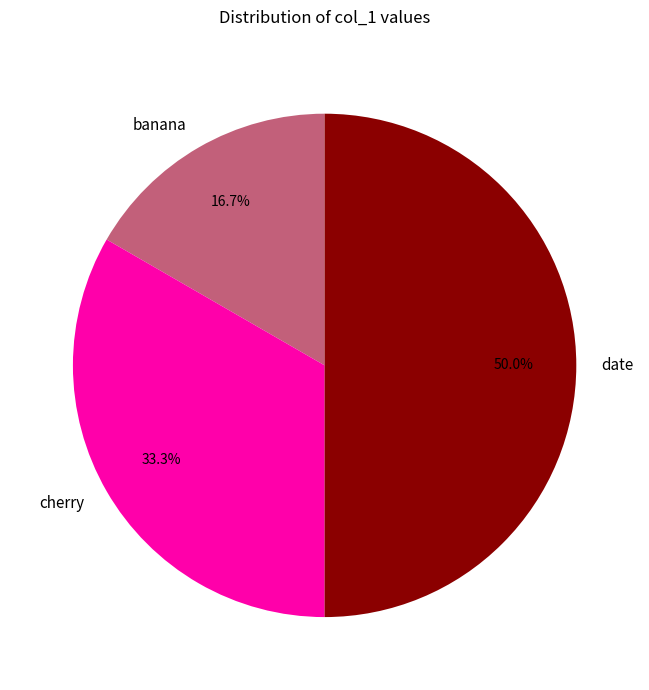

To the nearest percent, what percentage of the pie is cherry?

33%